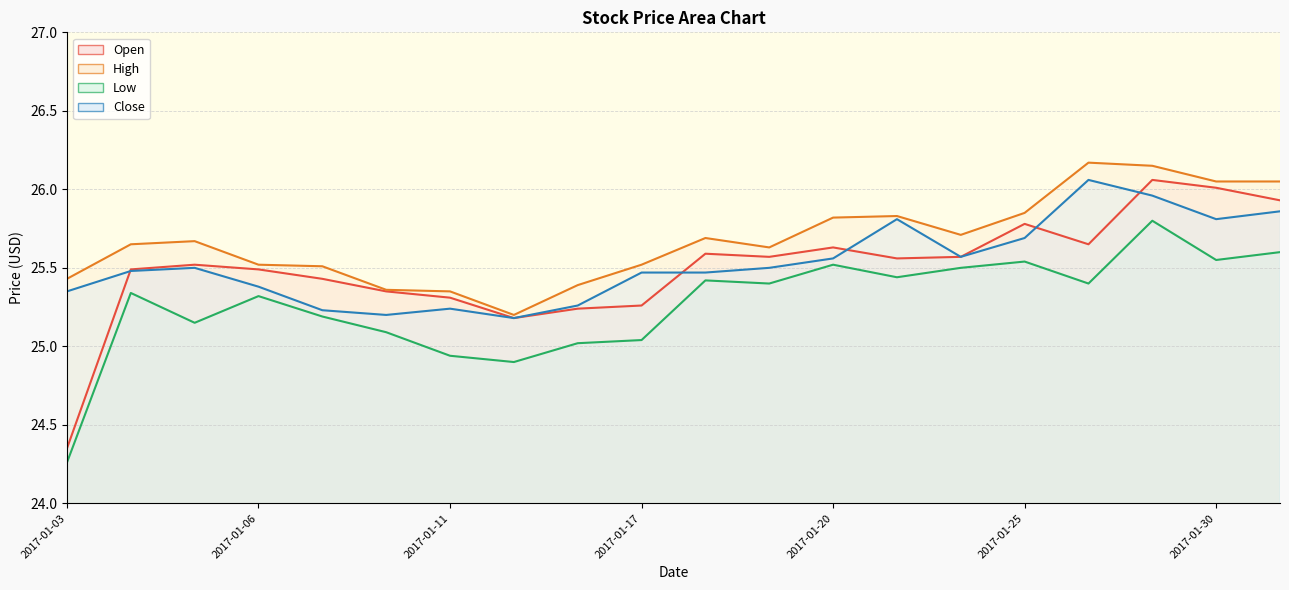

At how many categories does at least one series exceed 26?

4